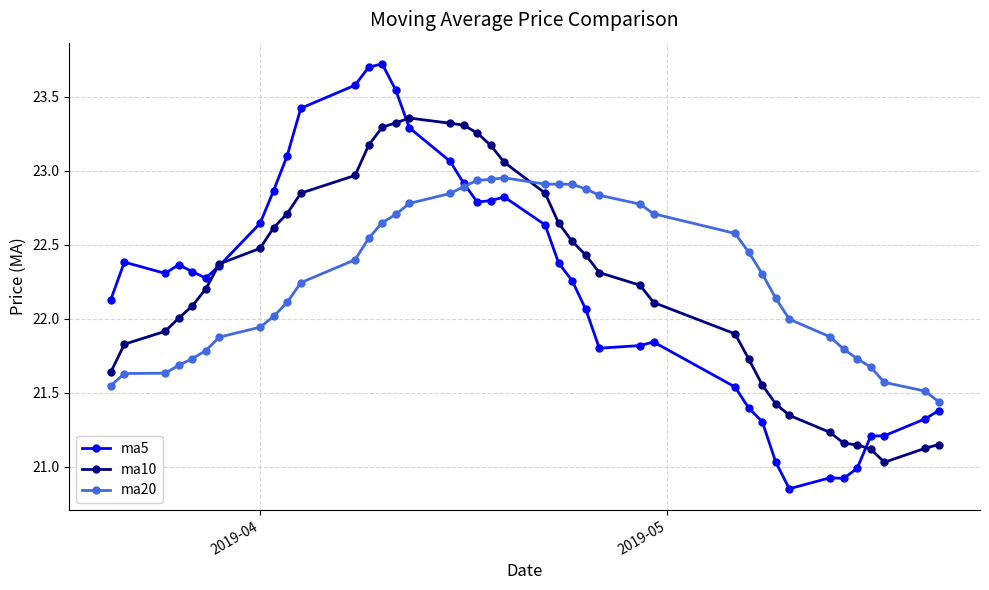

Rank the series by their maximum value, from lowest to highest.

ma20, ma10, ma5